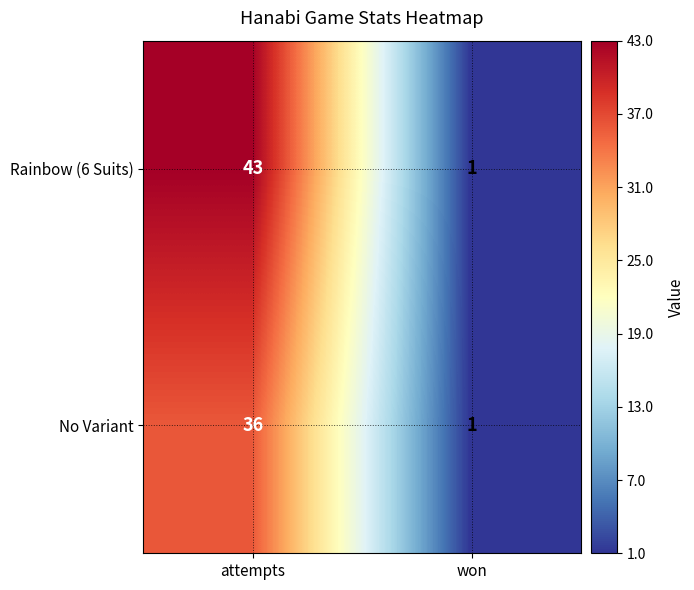

Which series has the largest total across all categories?

Rainbow (6 Suits)